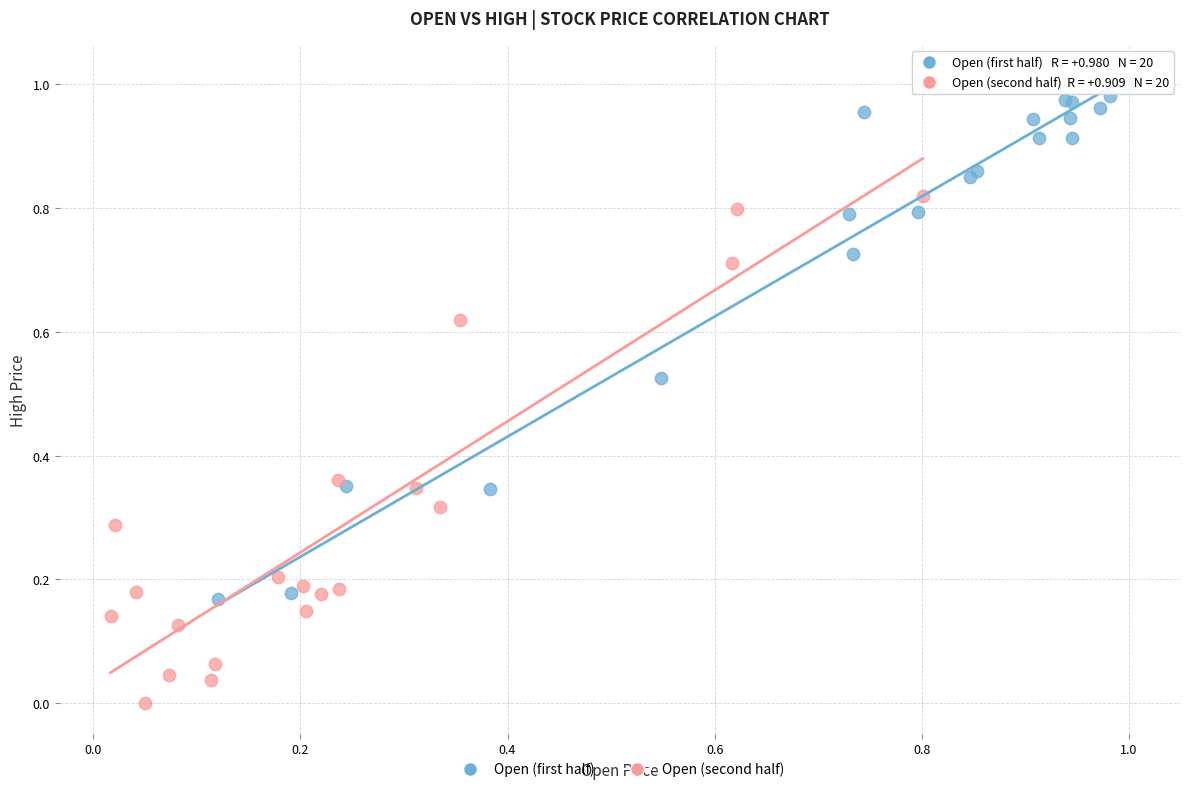

Which series reaches the maximum Y coordinate?

Open (first half)